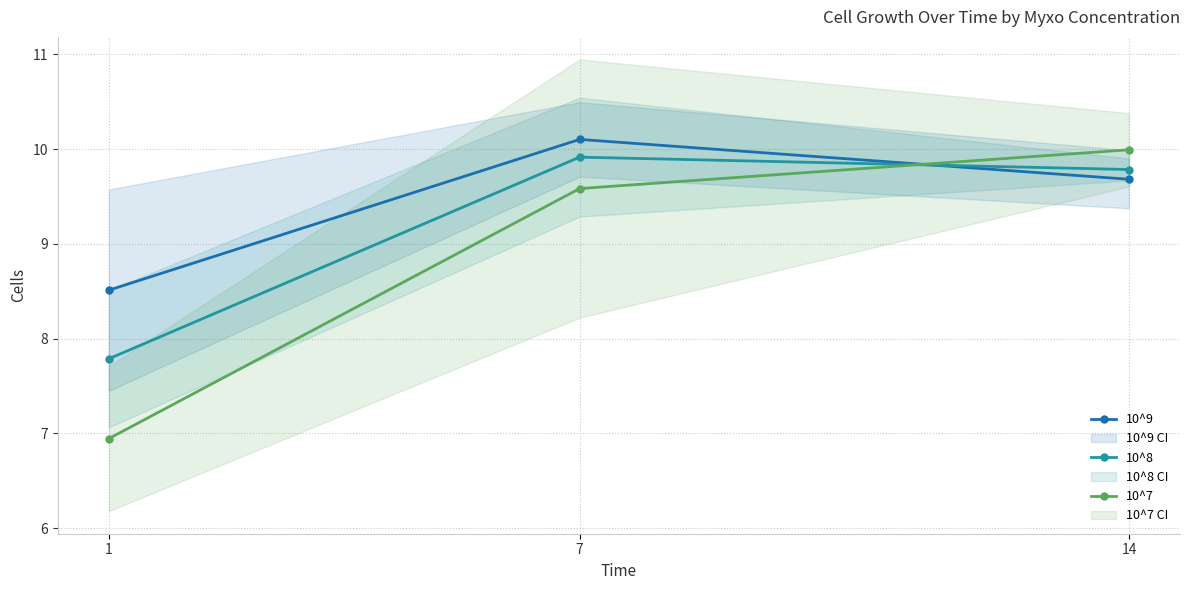

What is the smallest value displayed?

6.9